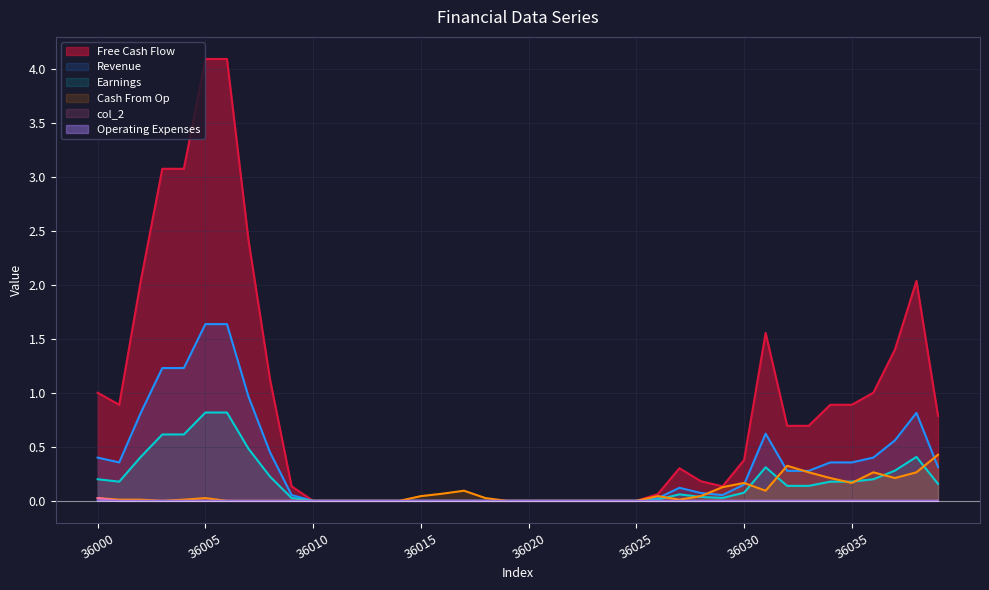

How many data points in col_2 are above 0?

1